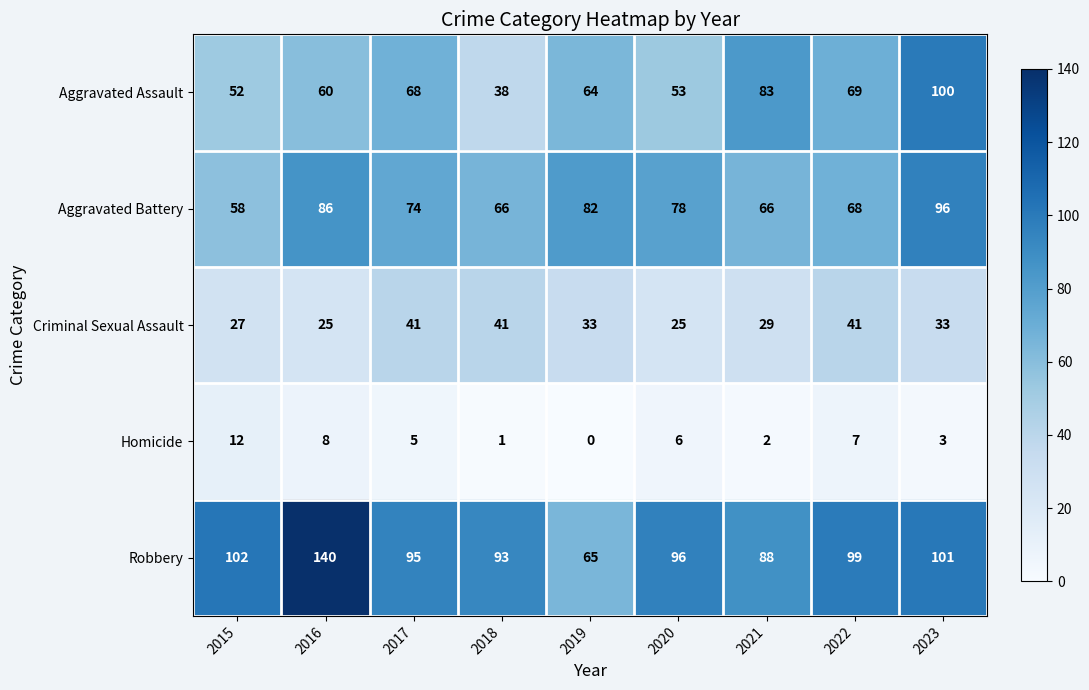

How many series are shown in this chart?

5